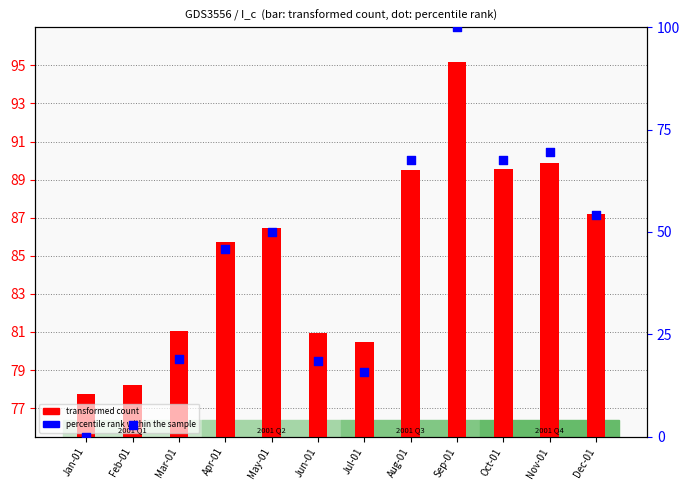

Which series has the largest total across all categories?

transformed count (I_c)